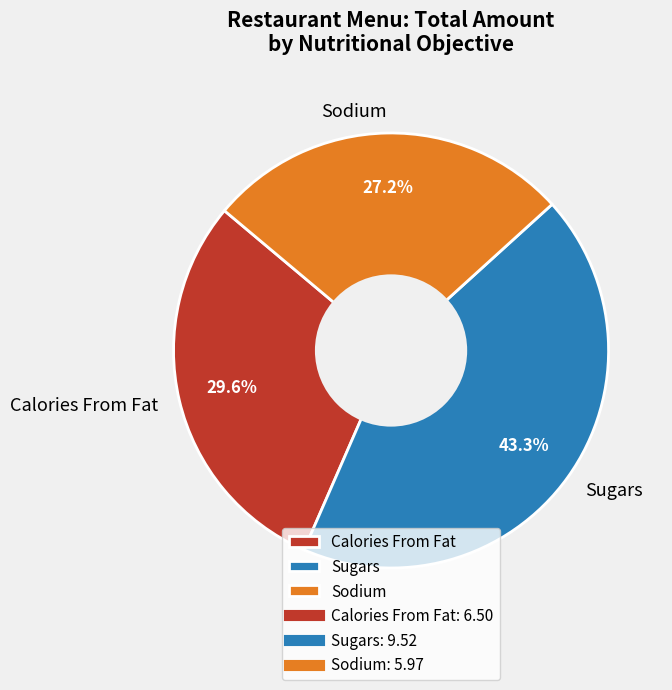

To the nearest percent, what is the difference between the largest and smallest slice percentages?

16%